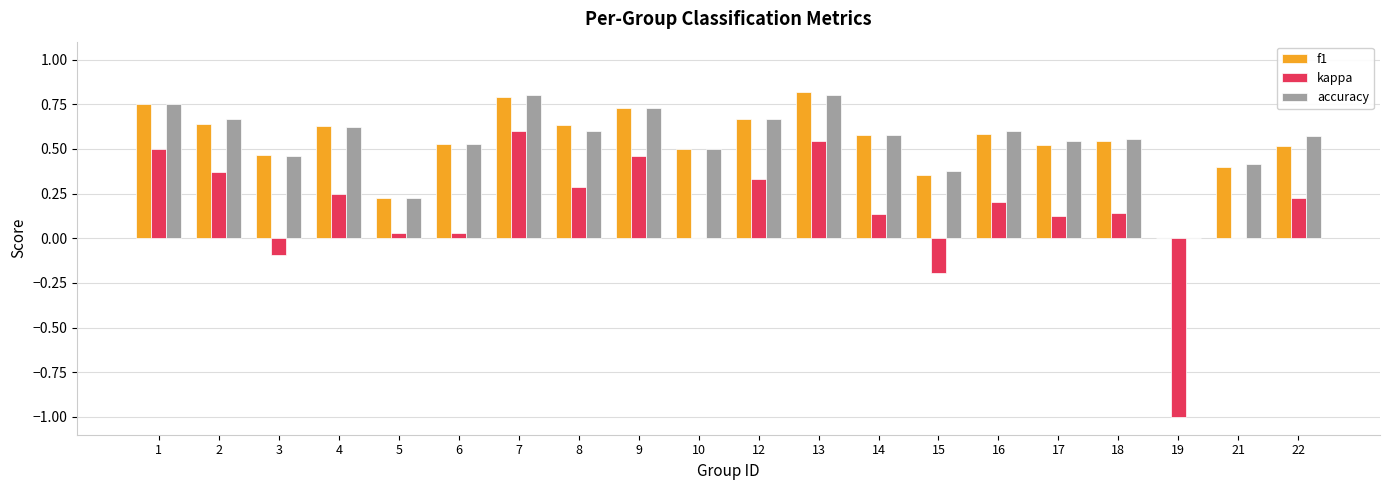

Is the value of kappa at 4 greater than the value of accuracy at 6?

No